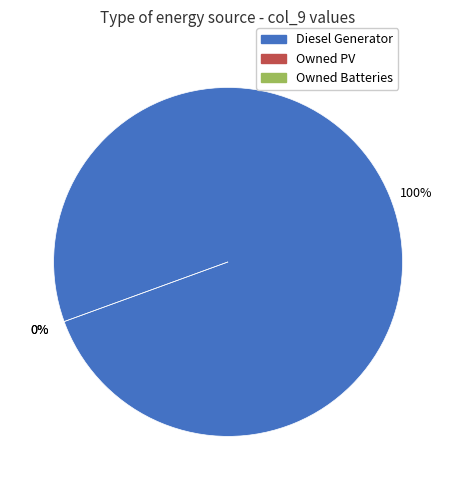

Combined, do Owned Batteries and Owned PV account for over 50%?

No